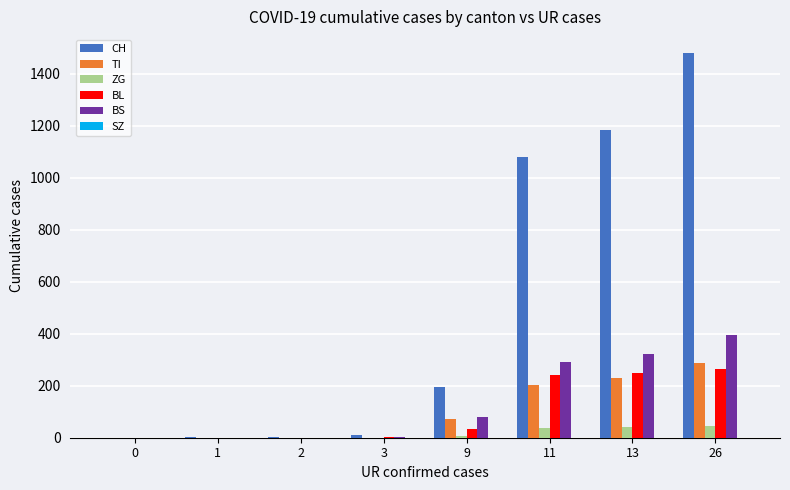

Between 0 and 9, which series saw the biggest shift?

CH